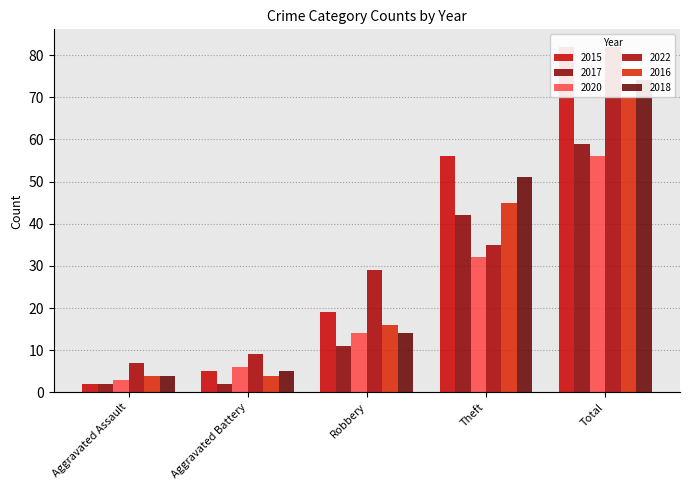

What is the sum of the 2017 values at Total and Theft?

101